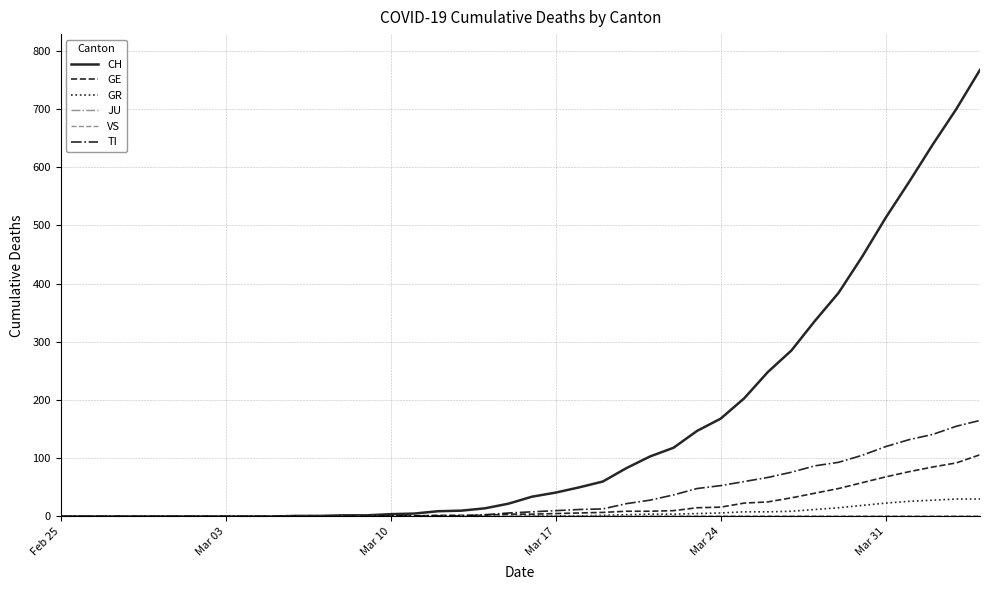

What is the maximum value shown in the chart?

767